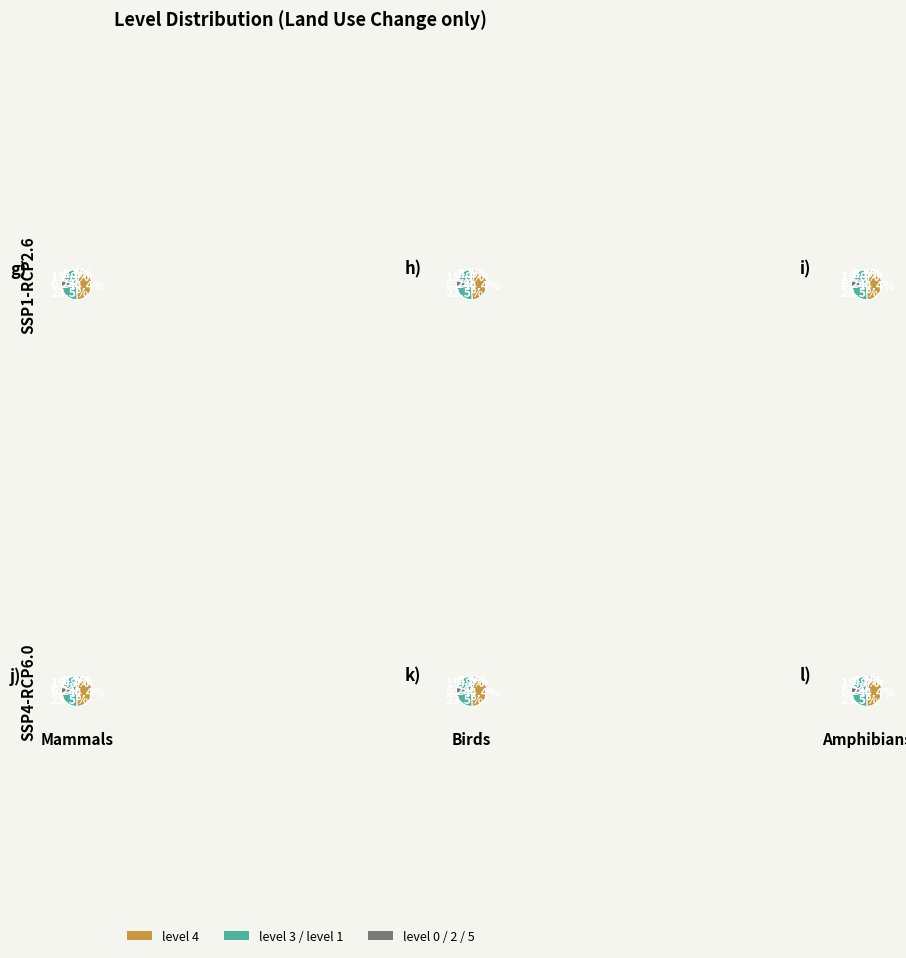

What percentage do level_5 and level_4 together represent?

49.4%